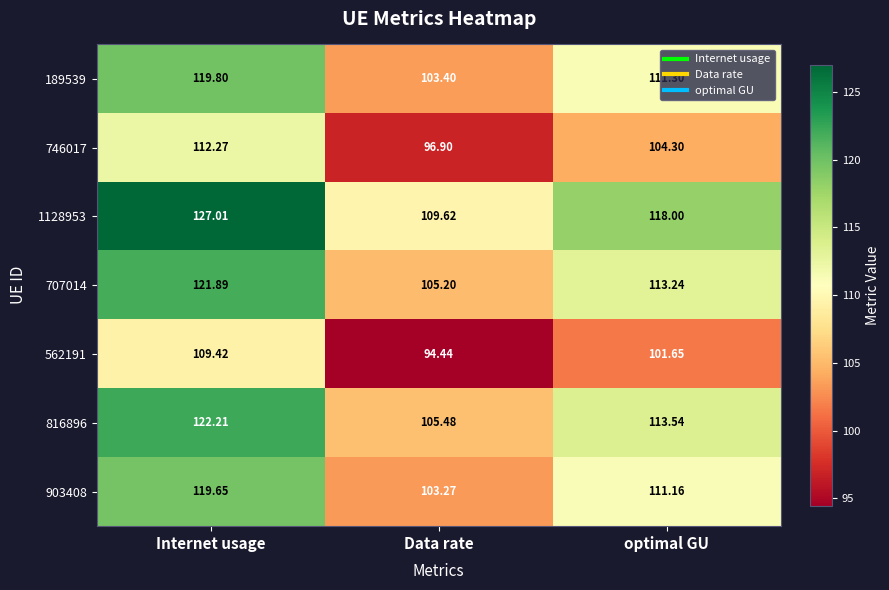

Which category has the highest value in the 746017 series?

Internet usage